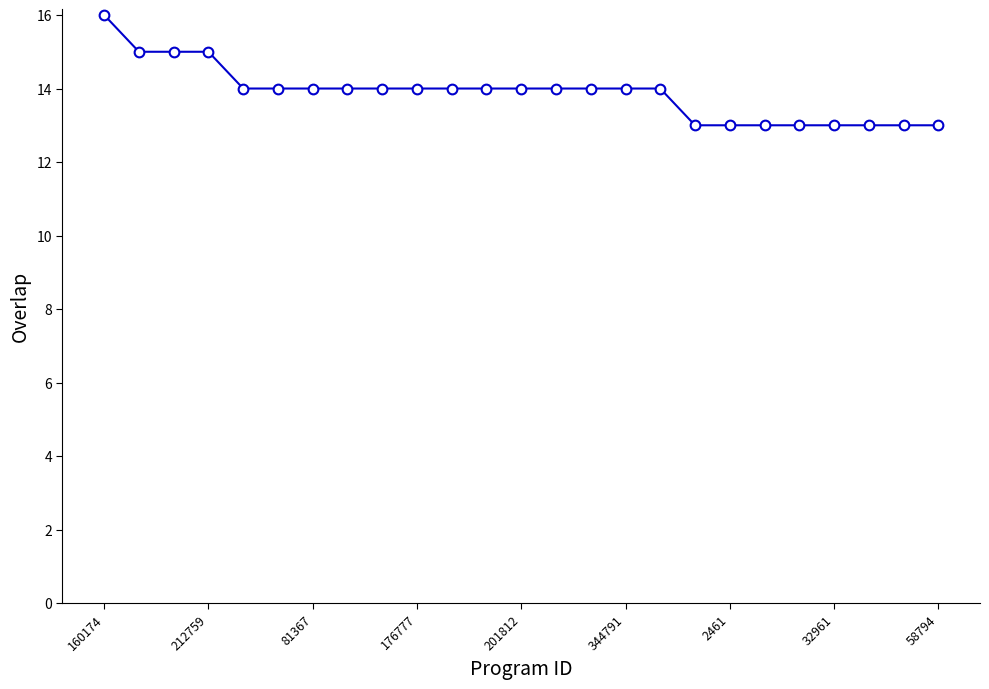

Reading left to right, what are all the values shown in this chart?

16	15	15	15	14	14	14	14	14	14	14	14	14	14	14	14	14	13	13	13	13	13	13	13	13